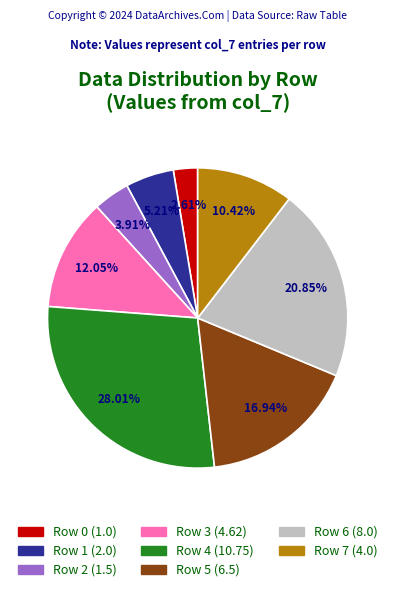

Does Row 7 account for over 50% of the chart?

No